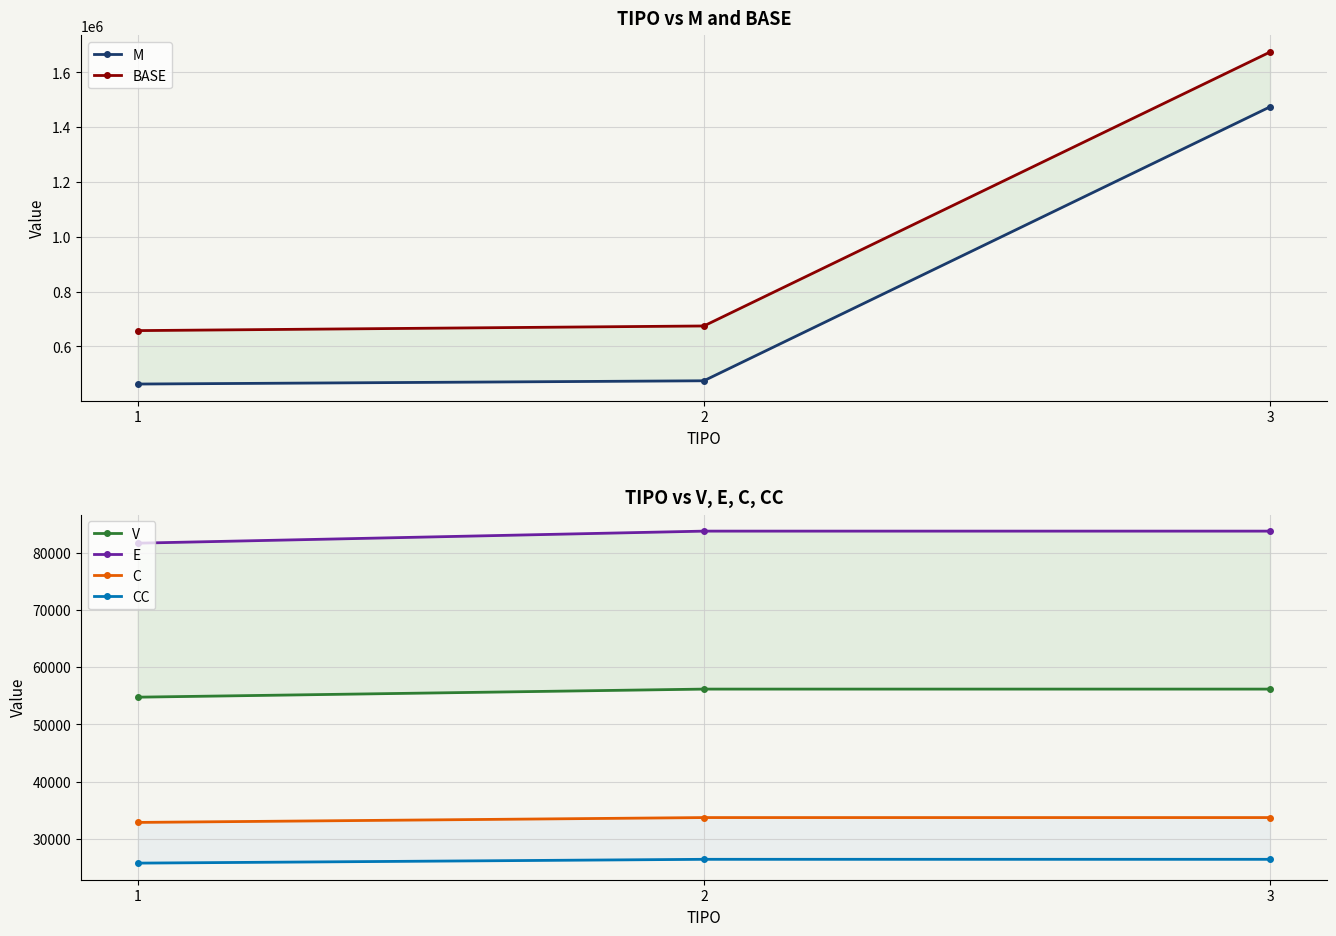

Which label corresponds to the smallest value in the chart?

1